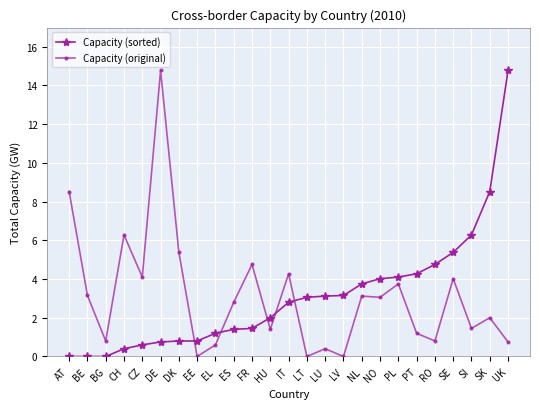

What is the average value of the Capacity (original) series?

3.1